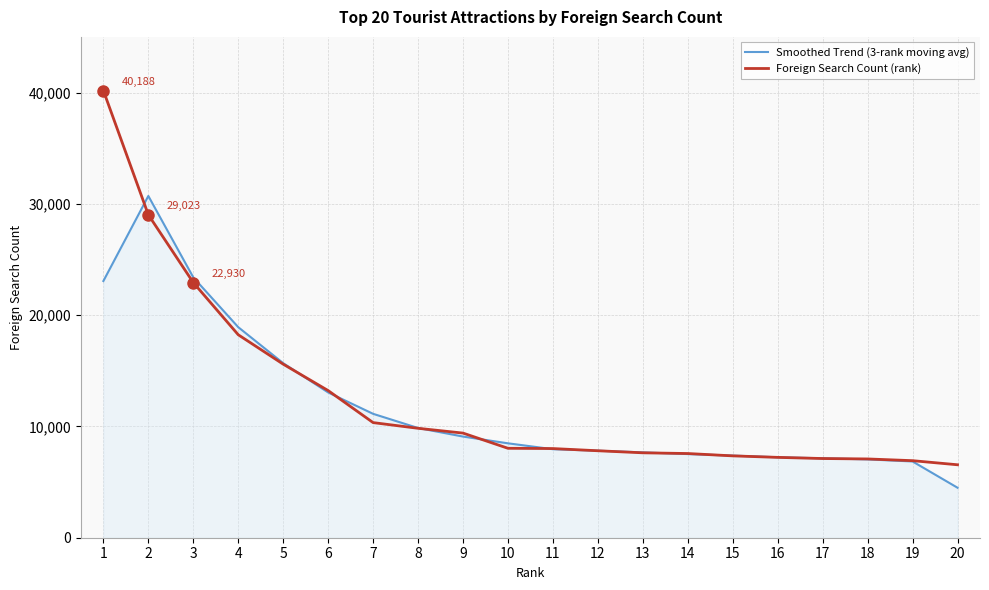

True or false: Foreign Search Count (rank) and Smoothed Trend (3-rank moving avg) intersect in this chart.

True